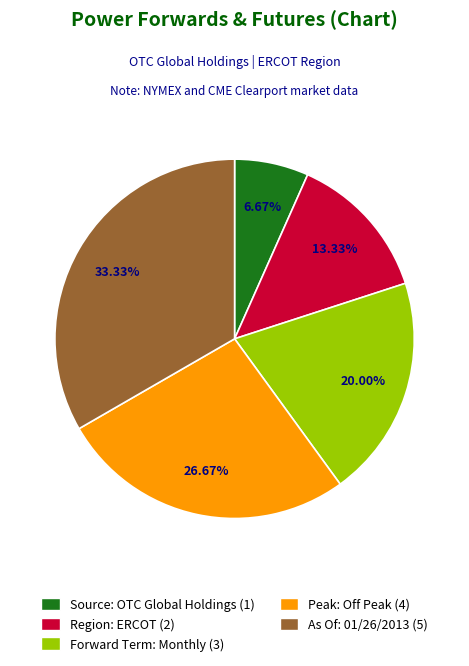

Which slice is the largest?

As Of: 01/26/2013